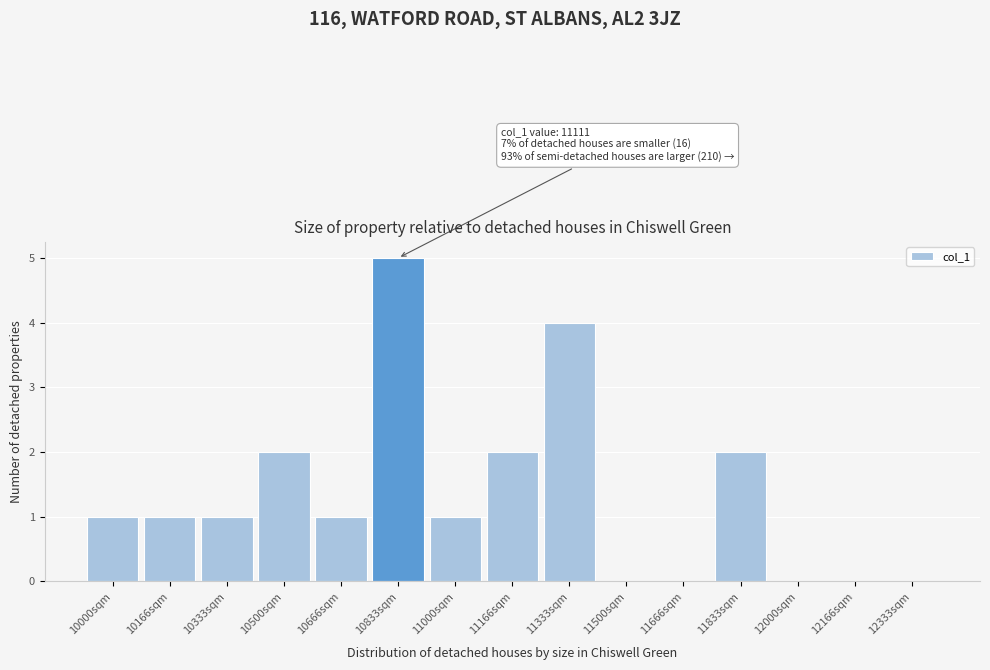

Reading left to right, transcribe all the data shown in this chart.

10000sqm=1	10166sqm=1	10333sqm=1	10500sqm=2	10666sqm=1	10833sqm=5	11000sqm=1	11166sqm=2	11333sqm=4	11500sqm=0	11666sqm=0	11833sqm=2	12000sqm=0	12166sqm=0	12333sqm=0